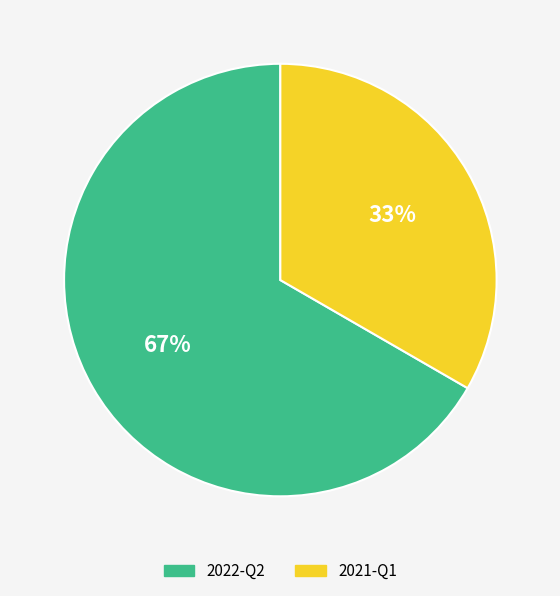

Count the number of slices in the pie.

2